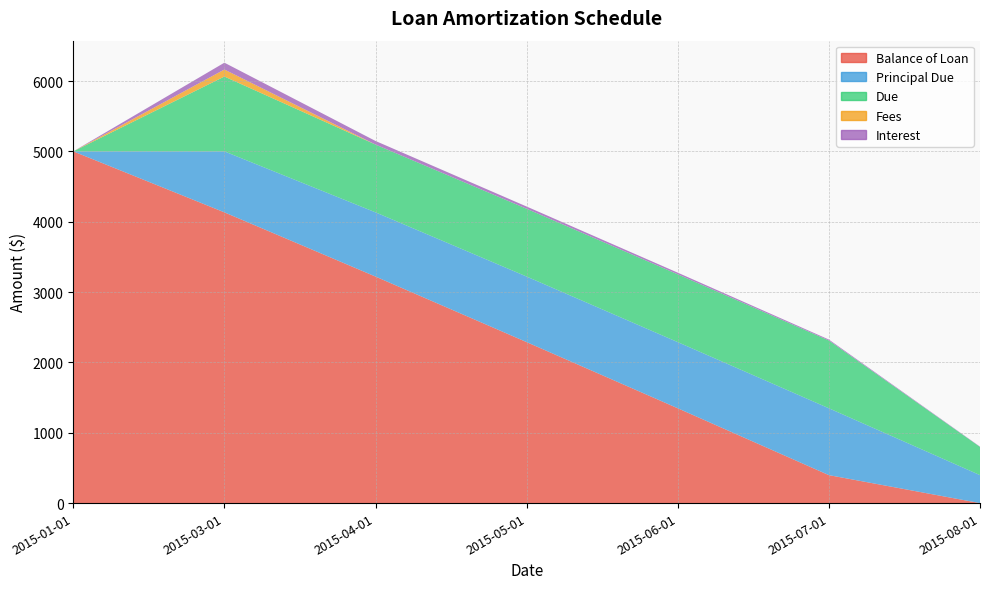

Between which two adjacent categories do Balance of Loan and Principal Due first intersect?

2015-06-01 and 2015-07-01